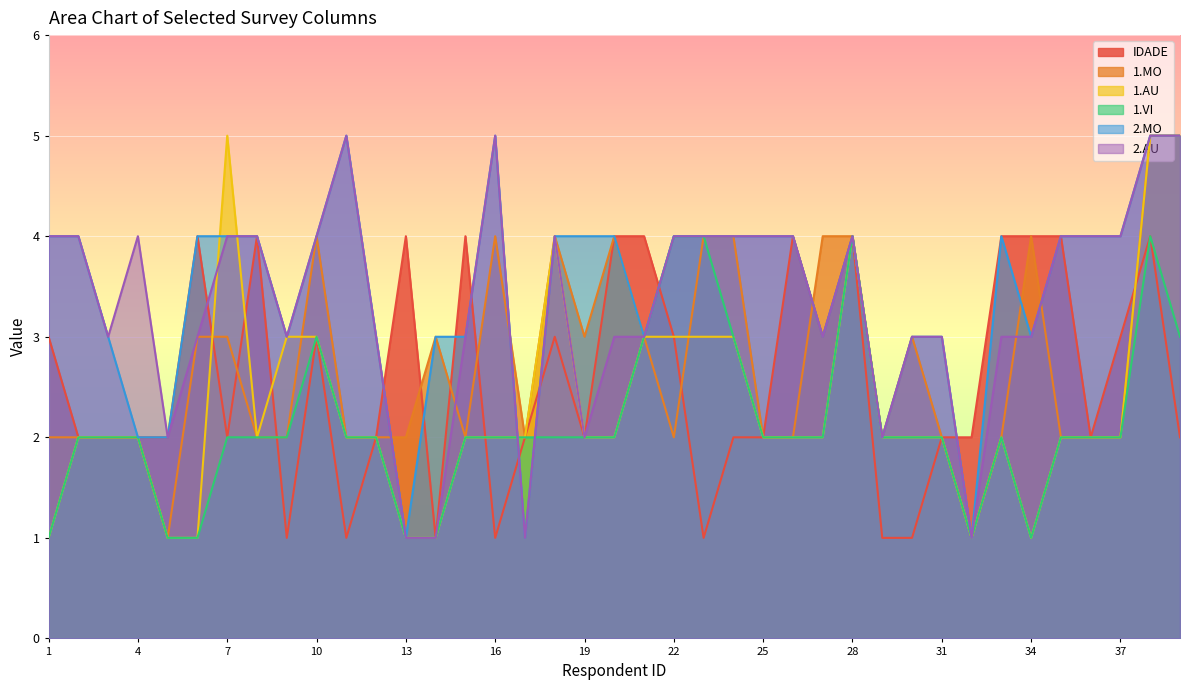

At which category is the sum across all series the highest?

38